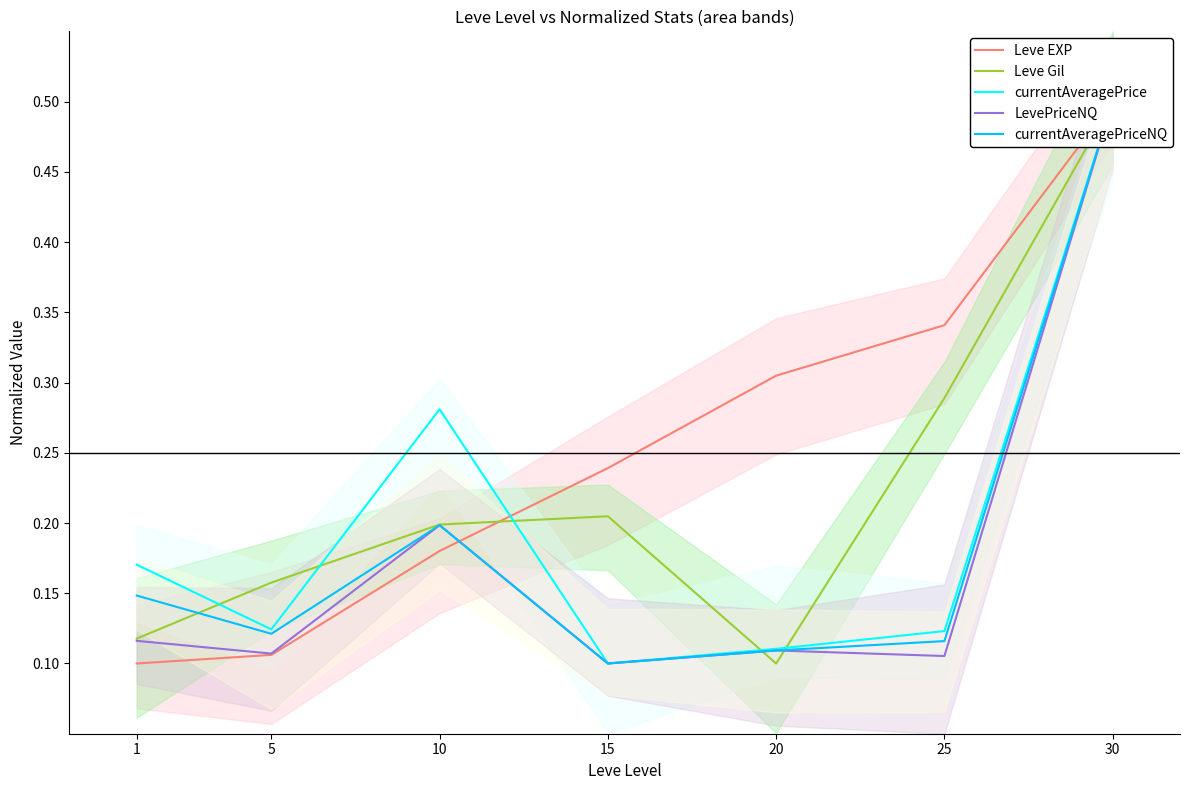

What is the sum of all currentAveragePrice values?

1.4